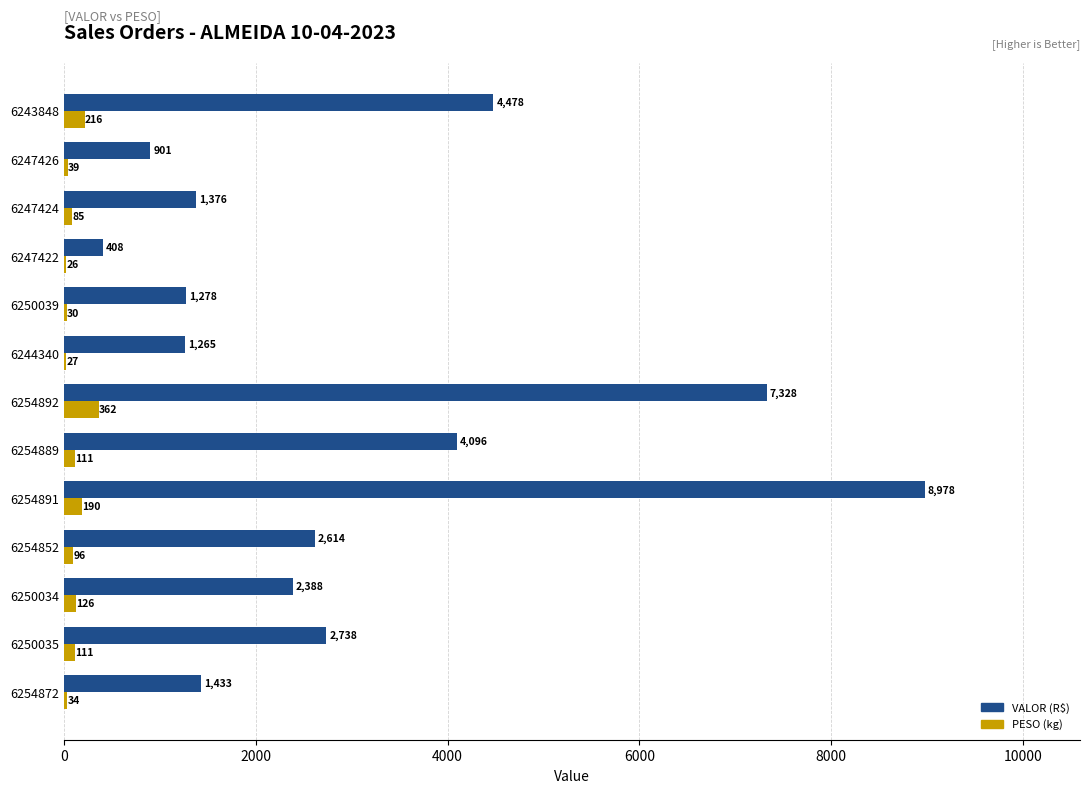

At which category is the sum across all series the highest?

6254891